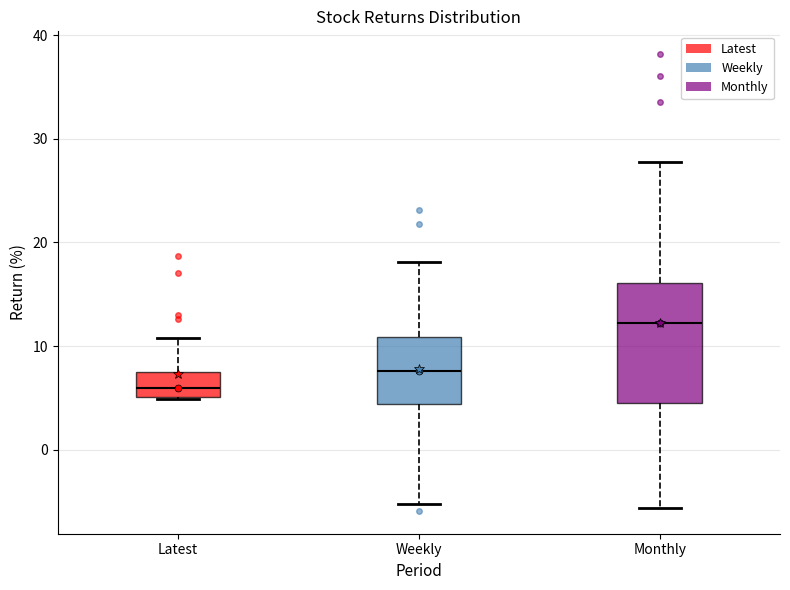

Comparing the boxes themselves (not the whiskers), which one is the tallest?

Monthly